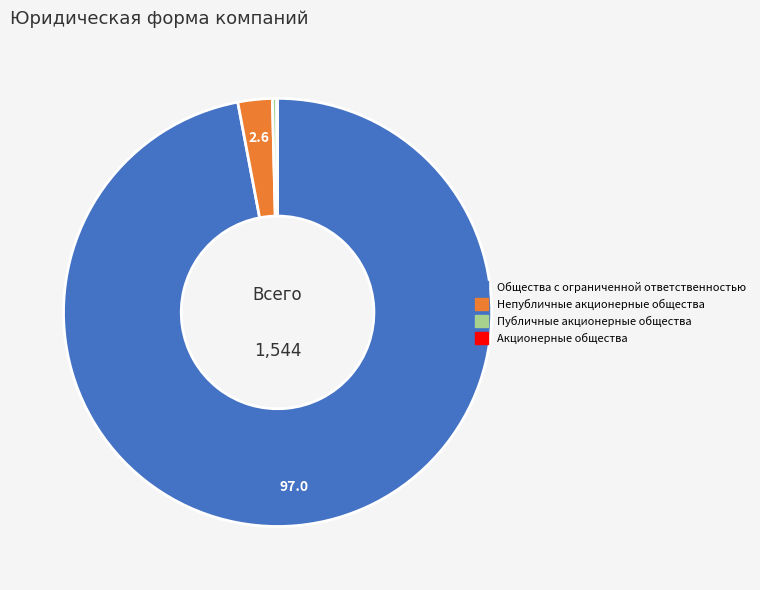

Which slice is the largest?

Общества с ограниченной ответственностью